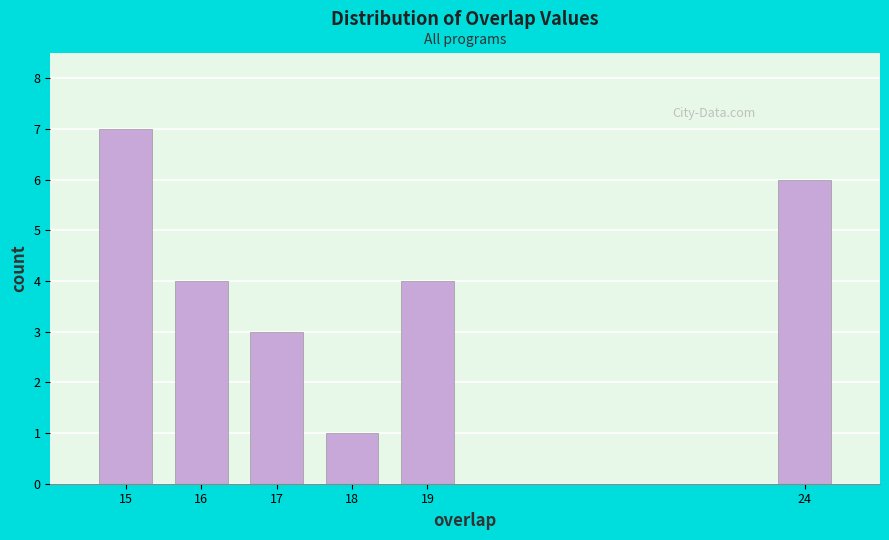

Reading left to right, extract all data points from this chart.

7	4	3	1	4	6